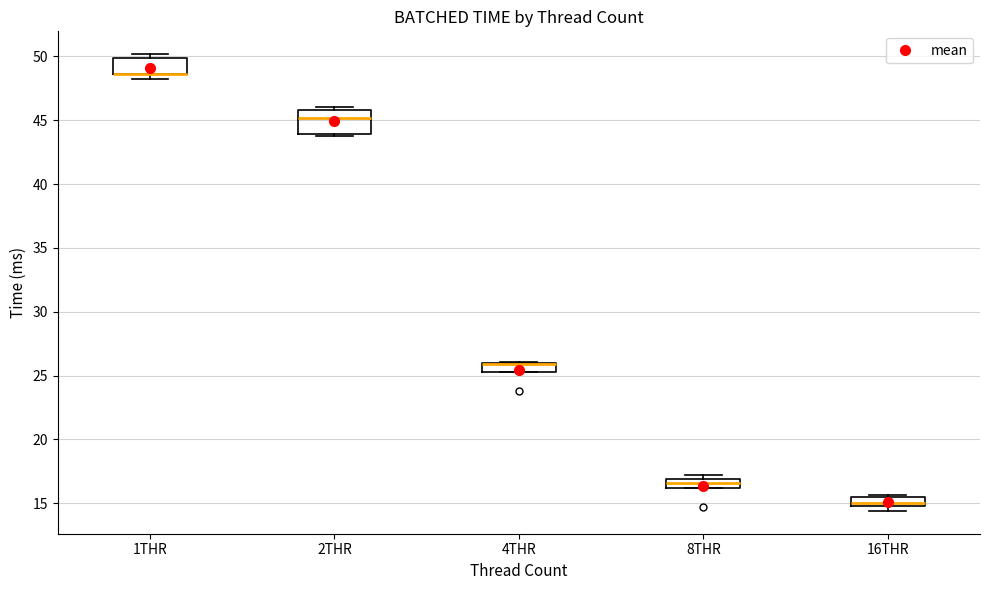

Where is the upper edge of the box for 4THR on the y-axis? The values are not printed on the chart, so give them approximately, as read against the axis.

26.0